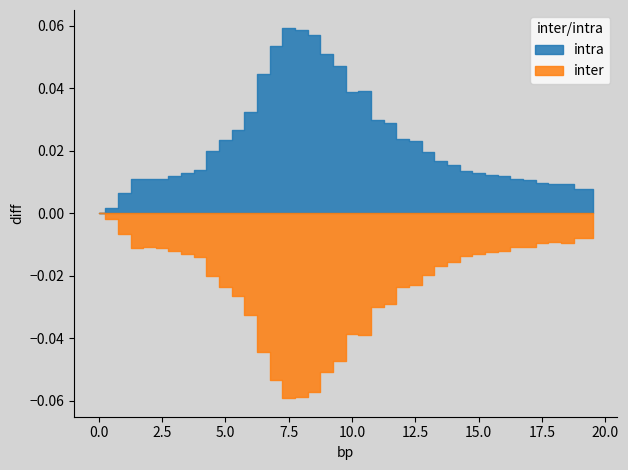

Which series has the largest total across all categories?

intra